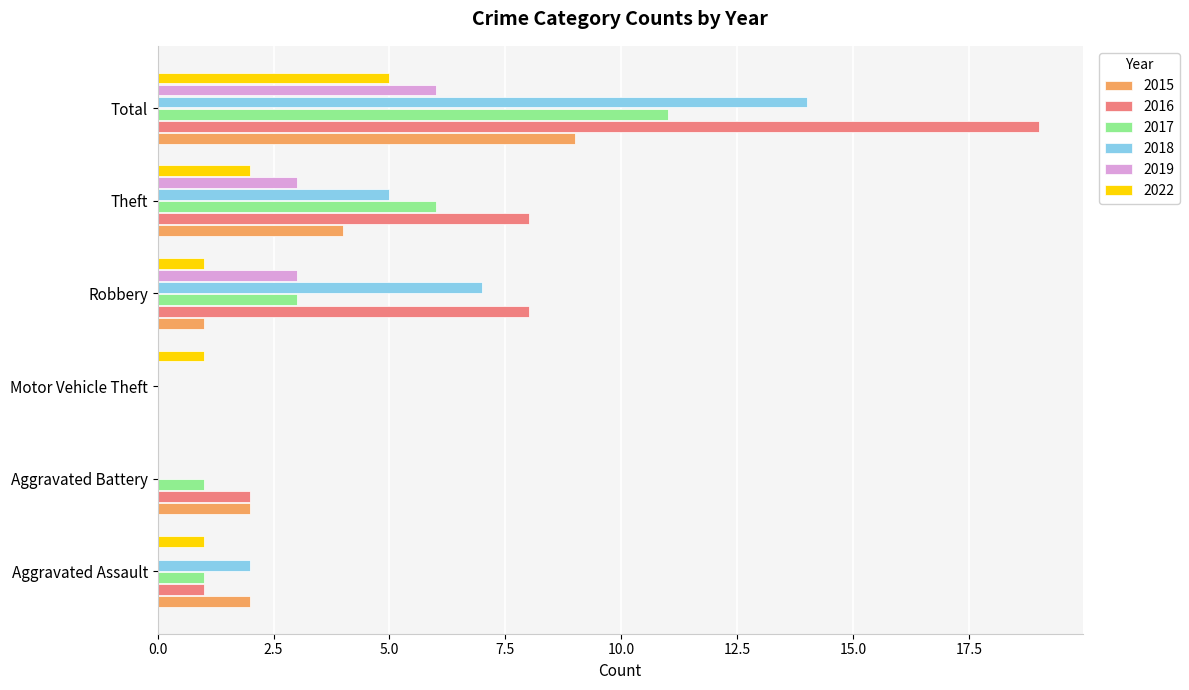

Which series has the widest spread of values?

2016